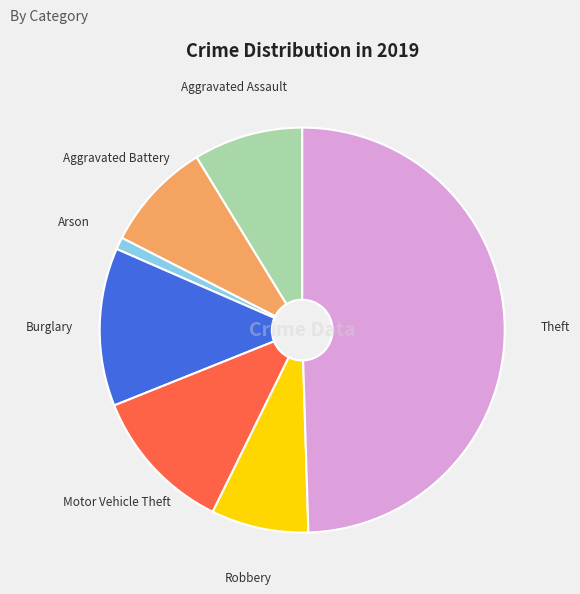

How many segments does this pie chart have?

7